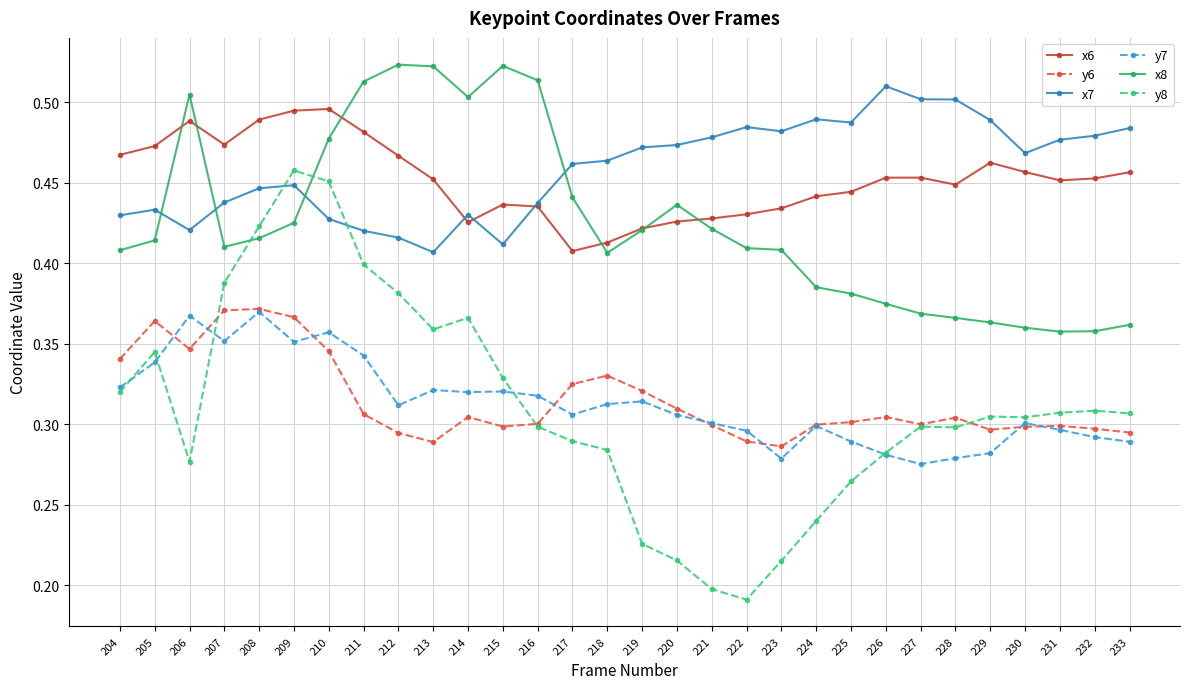

At which category does y7 reach its first local peak?

206